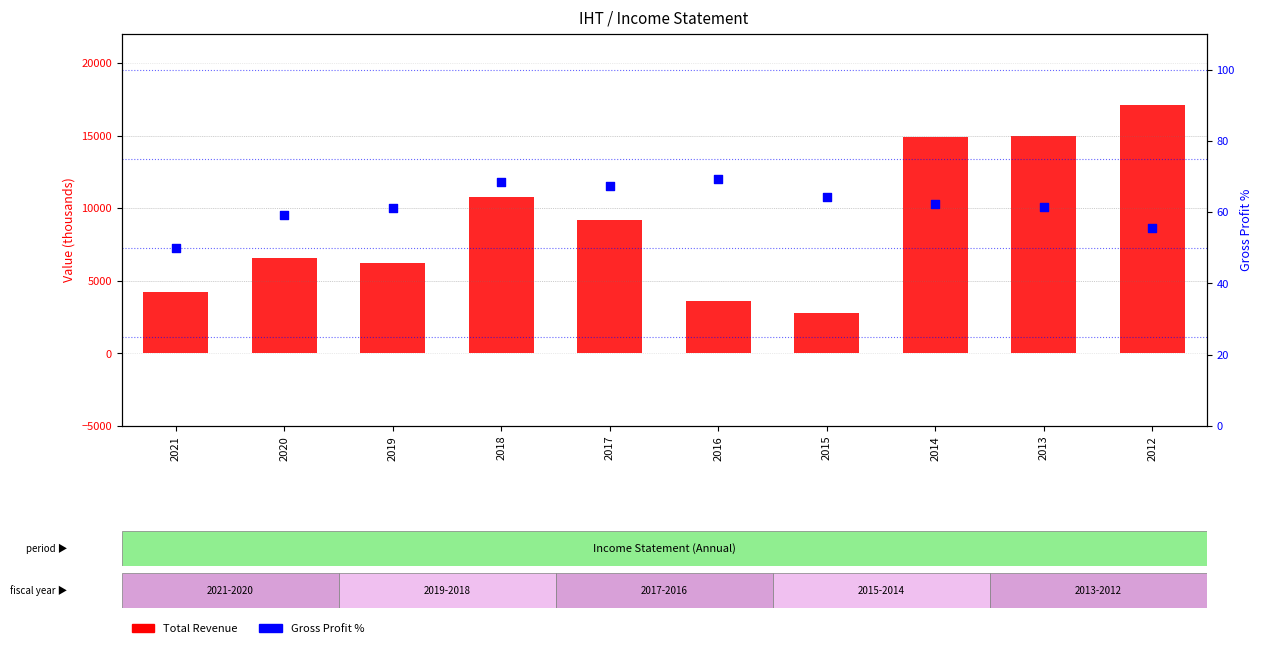

What is the total value across all series at 2015?

2864.3